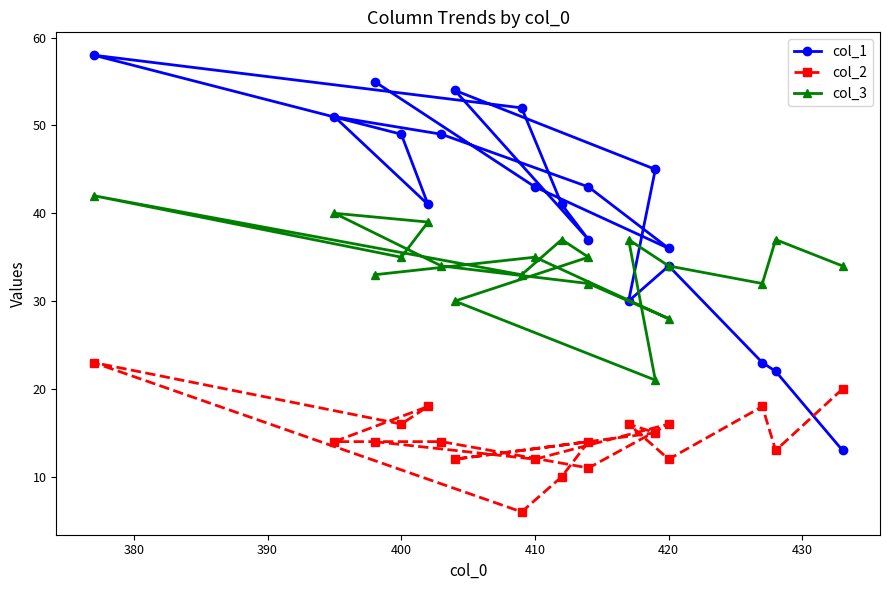

How many lines are shown in the chart?

3